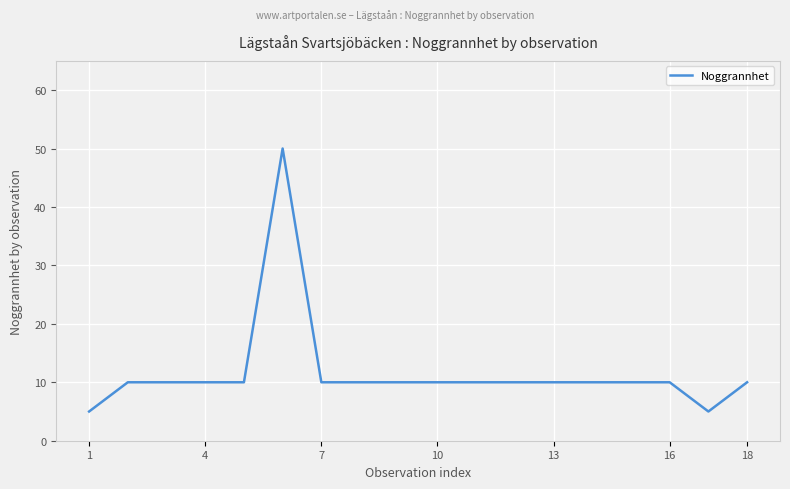

What is the minimum value shown in the chart?

5